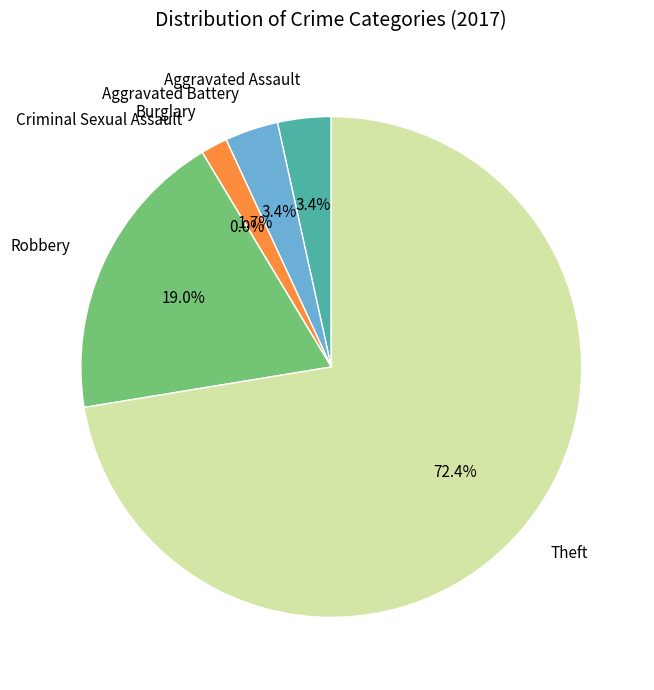

True or false: Robbery accounts for 7% of the total.

False